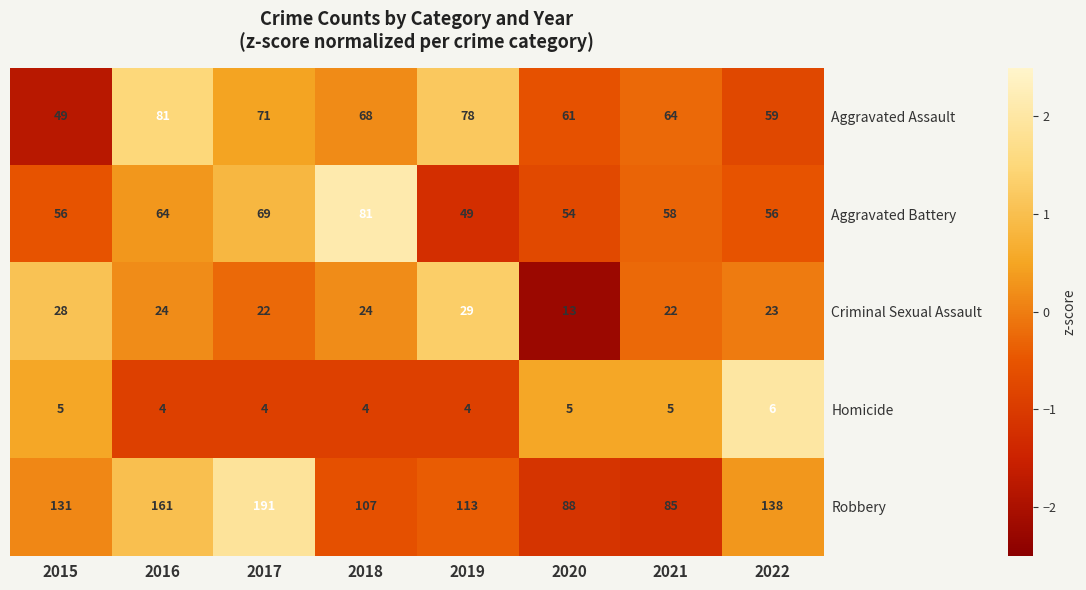

Between 2015 and 2018, which series saw the biggest shift?

Aggravated Battery